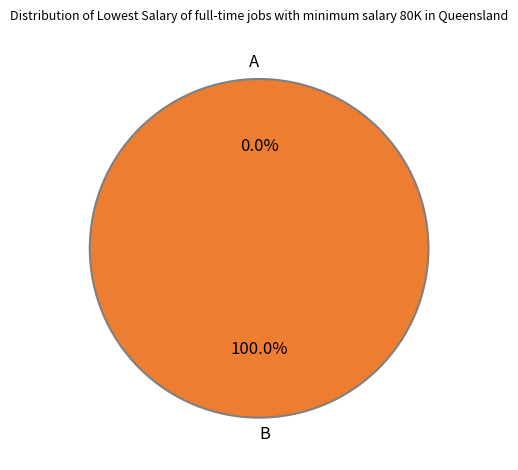

Count the number of slices in the pie.

2